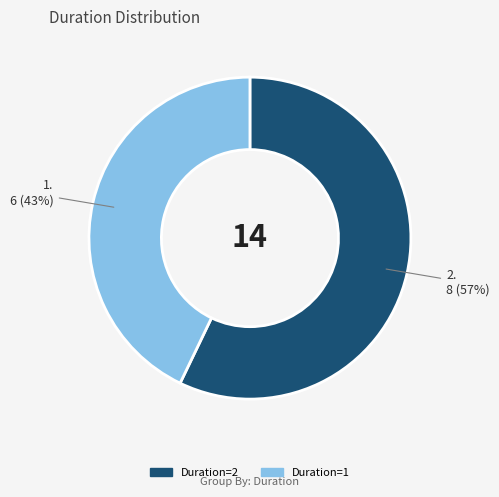

How many slices are in this pie chart?

2